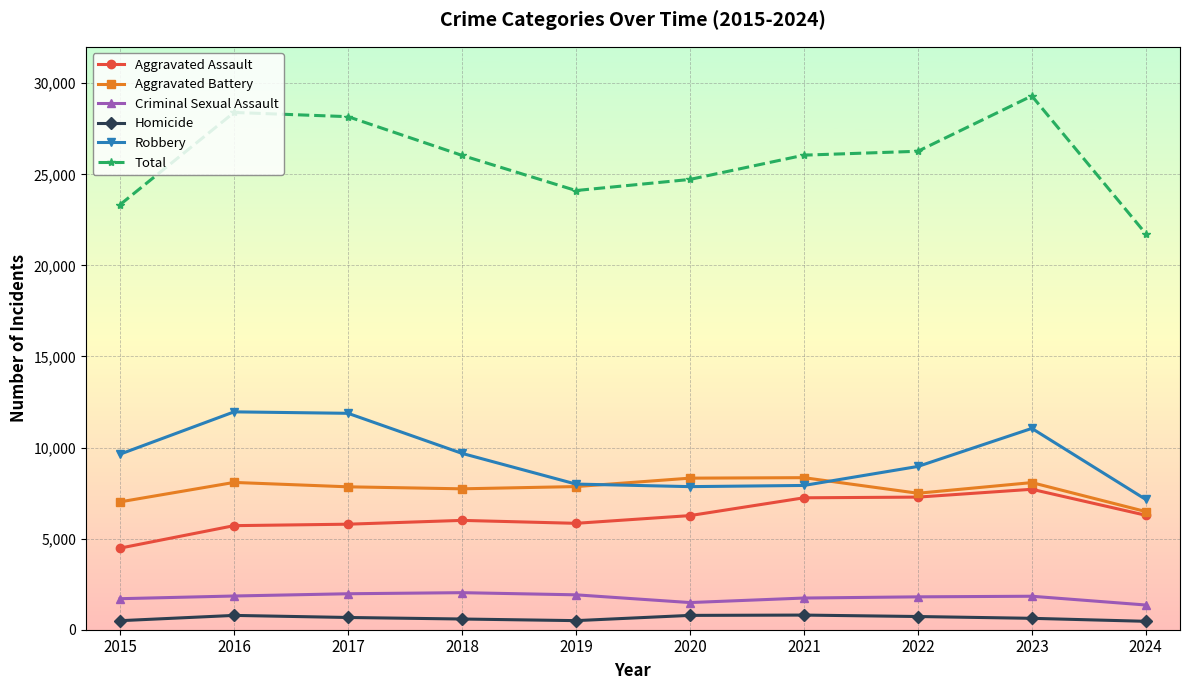

True or false: Homicide has more than 1 points higher than both neighbors.

True